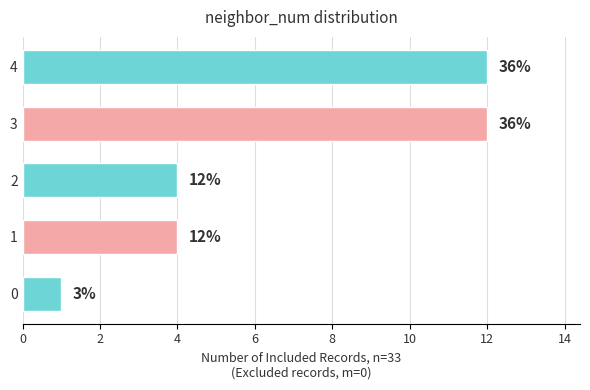

Does the chart contain stacked bars?

No